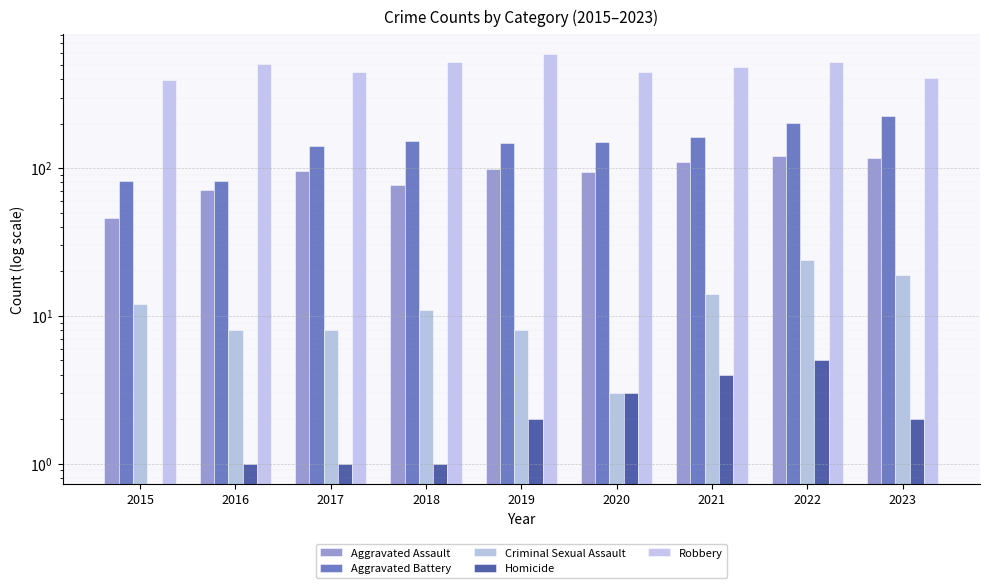

What is the total value across all series at 2018?

761